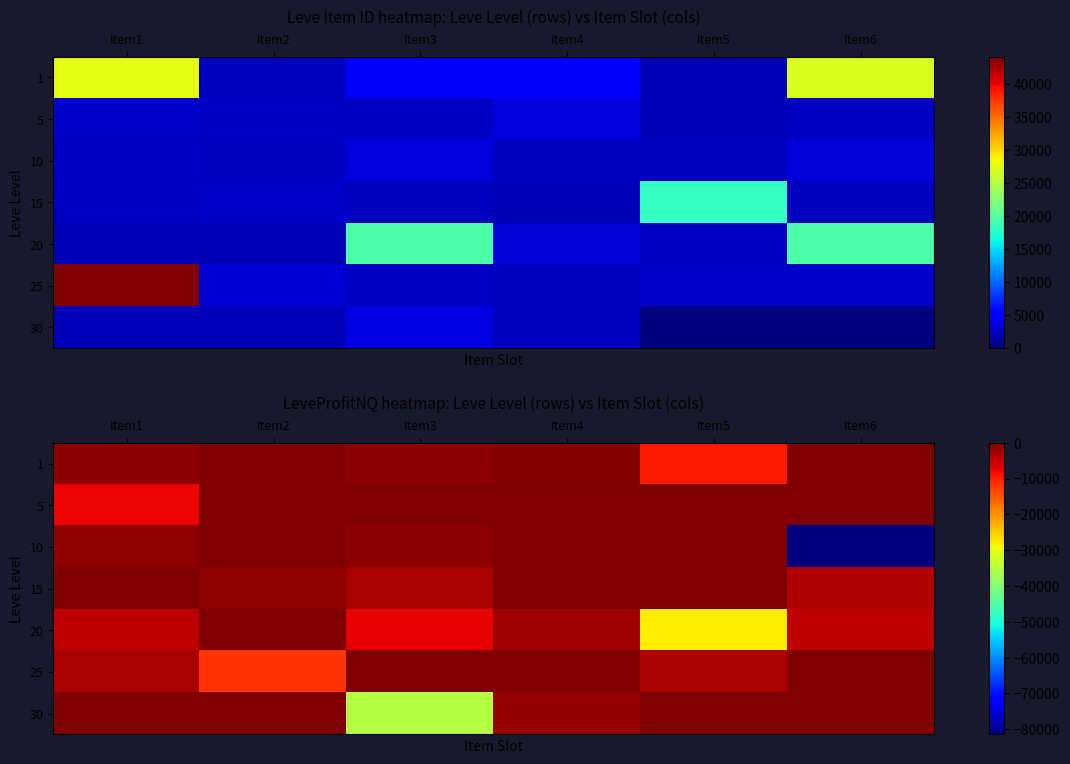

Is the value of 30 at Item3 greater than the value of 20 at Item1?

No